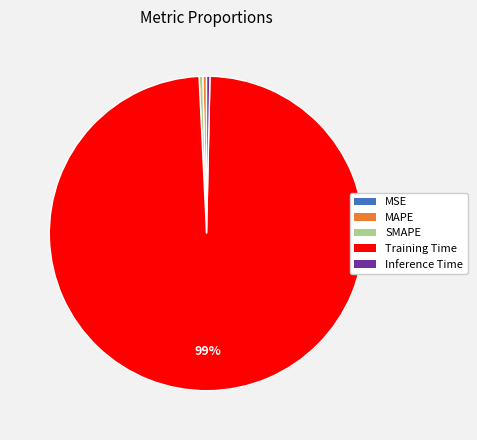

To the nearest percent, what is the average slice percentage?

20%